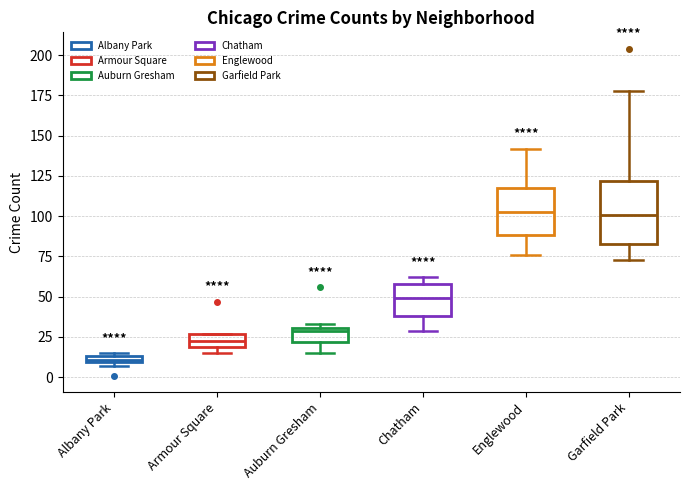

Where is the lower edge of the box for Auburn Gresham on the y-axis? The values are not printed on the chart, so give them approximately, as read against the axis.

20